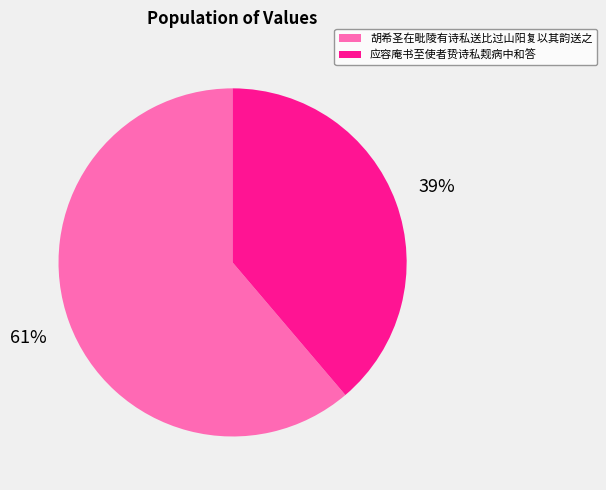

Which slice represents more than half of the pie?

胡希圣在毗陵有诗私送比过山阳复以其韵送之